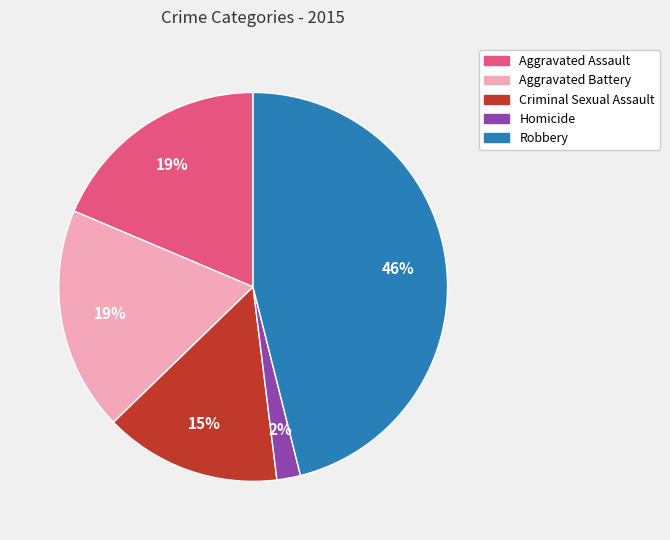

How many slices are in this pie chart?

5